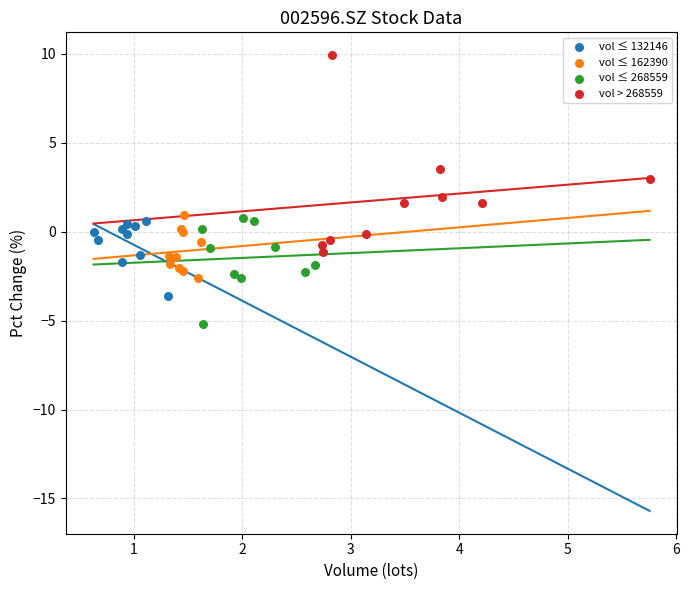

Which series reaches the minimum Y coordinate?

vol ≤ 268559